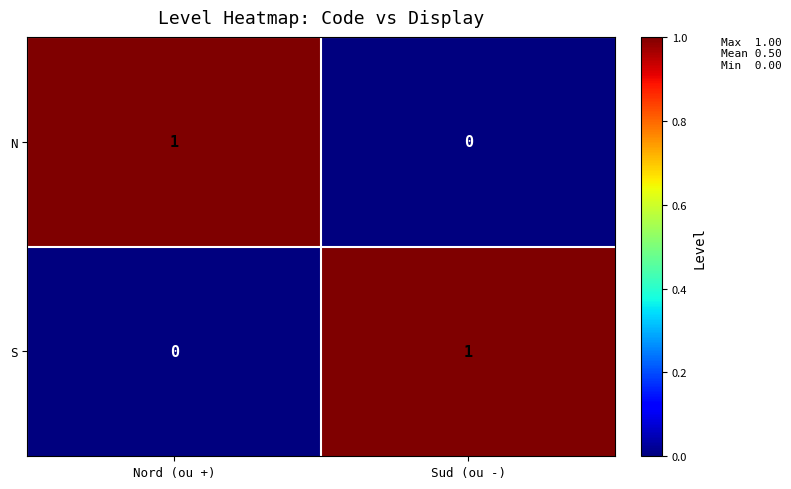

The N series shows -1 at Sud (ou -). True or false?

False